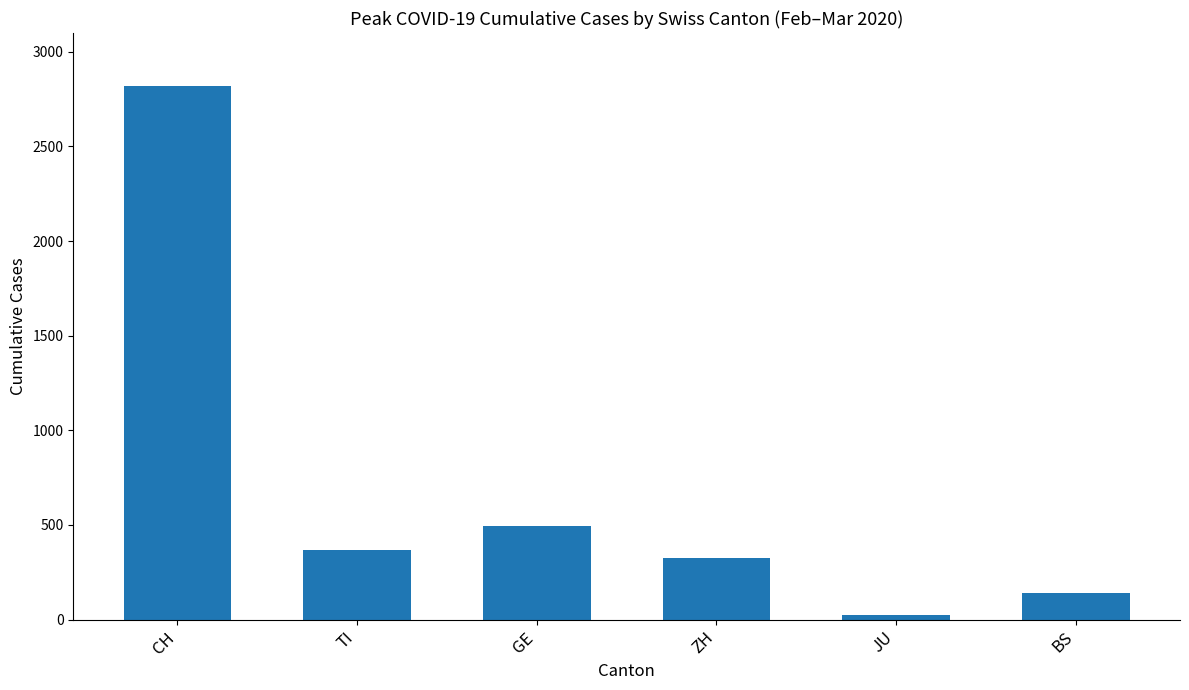

Which has a higher value, ZH or CH?

CH